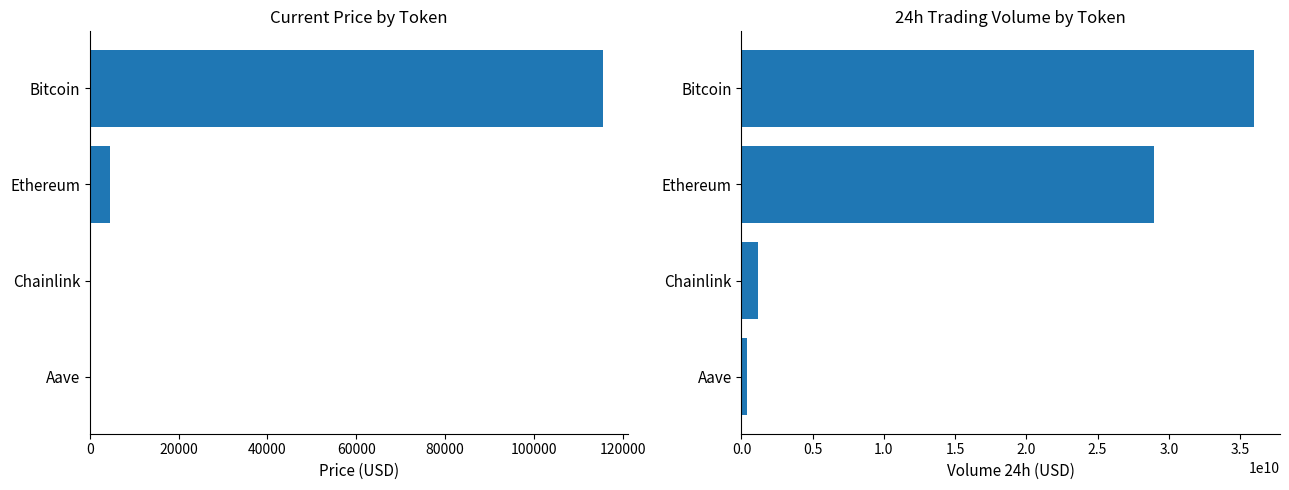

What is the value of the volume24h bar at the 2nd from the left?

28942238347.0